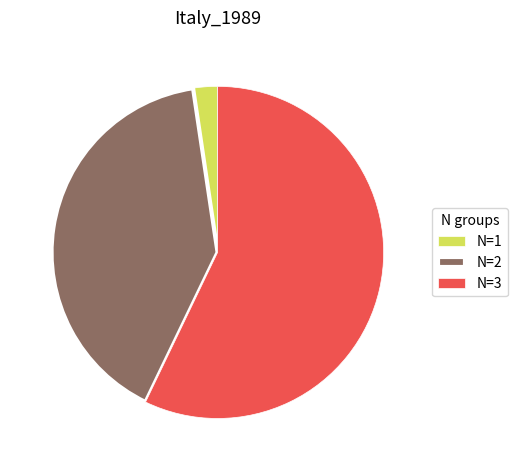

Is it true that N=3 is 47% of the pie?

False